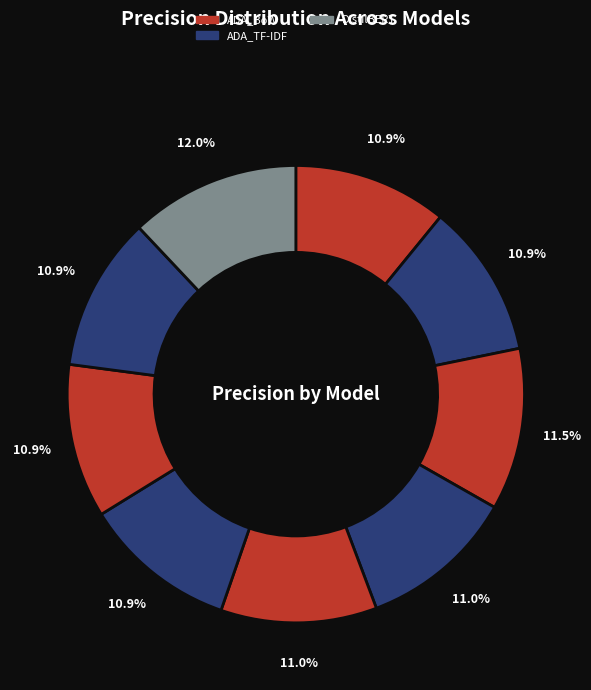

How many slices are in this pie chart?

9